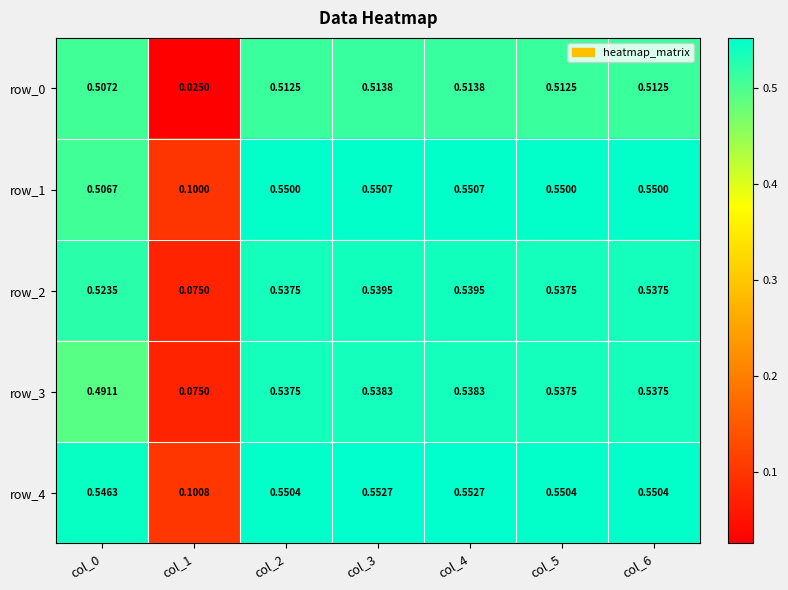

How many series are shown in this chart?

5